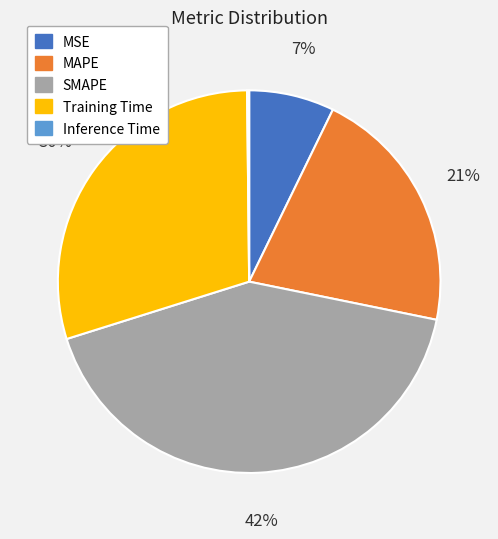

Is it true that SMAPE is 47% of the pie?

False